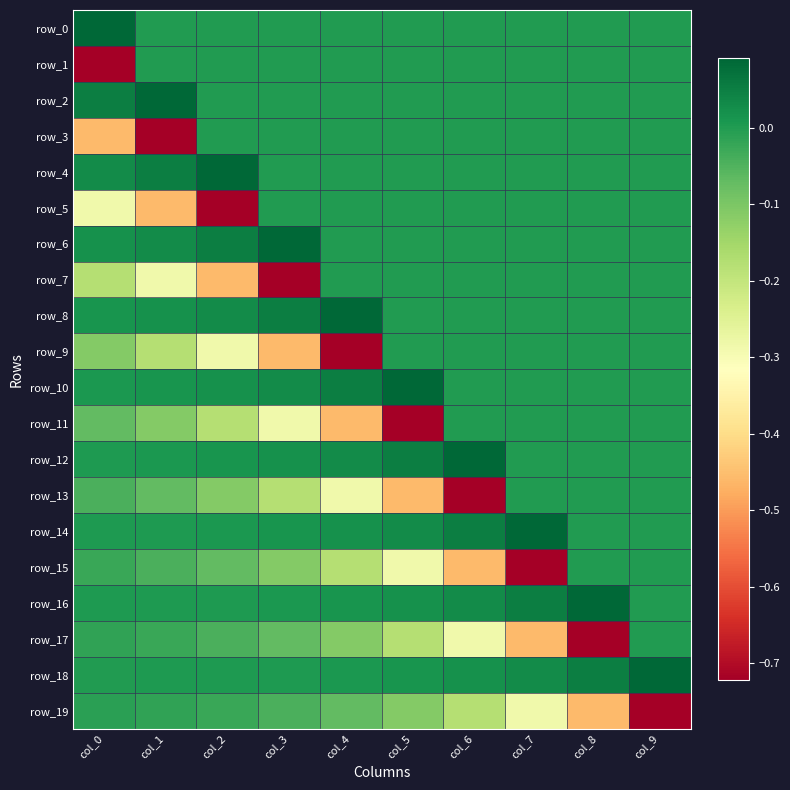

Which category has the lowest value in the row_14 series?

col_8